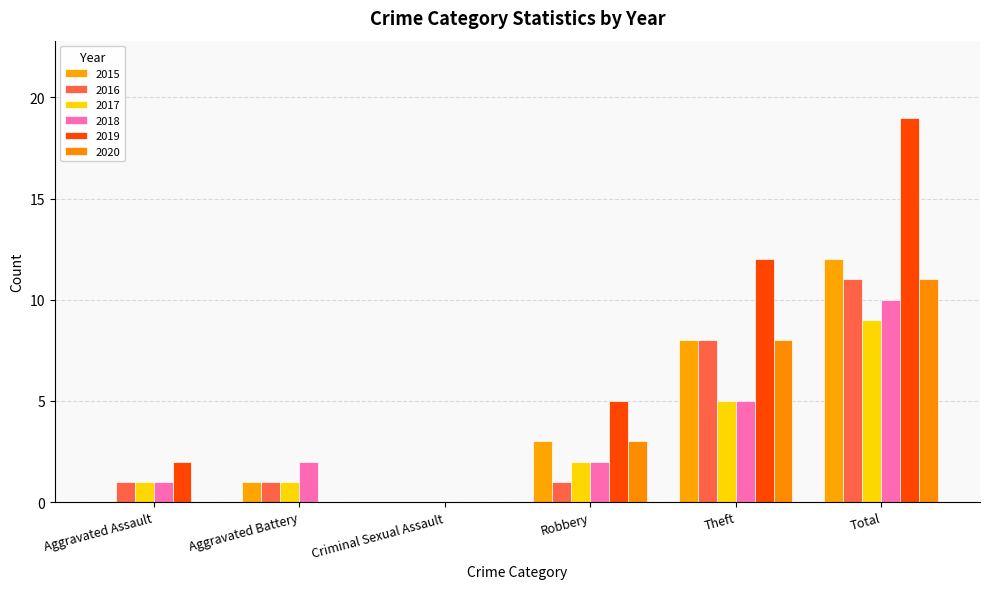

Reading left to right, list all the values displayed in this chart.

2015: 0	1	0	3	8	12
2016: 1	1	0	1	8	11
2017: 1	1	0	2	5	9
2018: 1	2	0	2	5	10
2019: 2	0	0	5	12	19
2020: 0	0	0	3	8	11